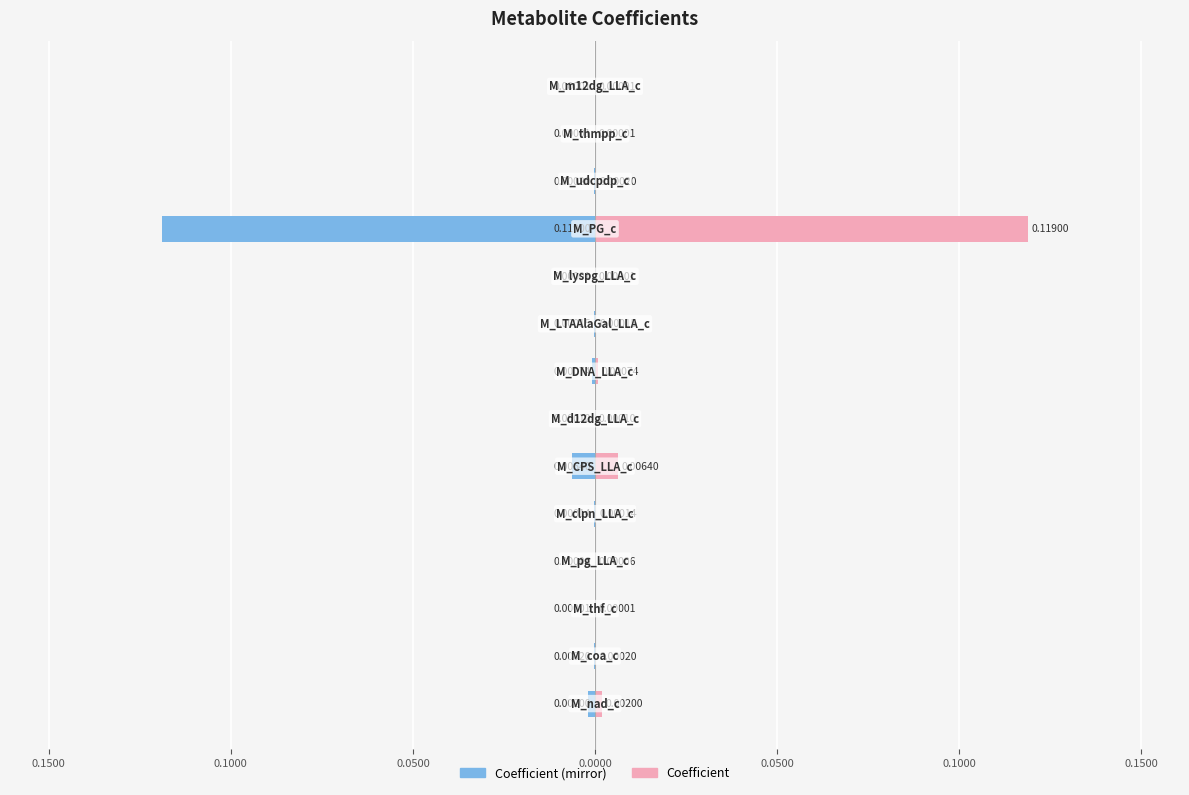

Which series has the widest spread of values?

Coefficient (left mirror)